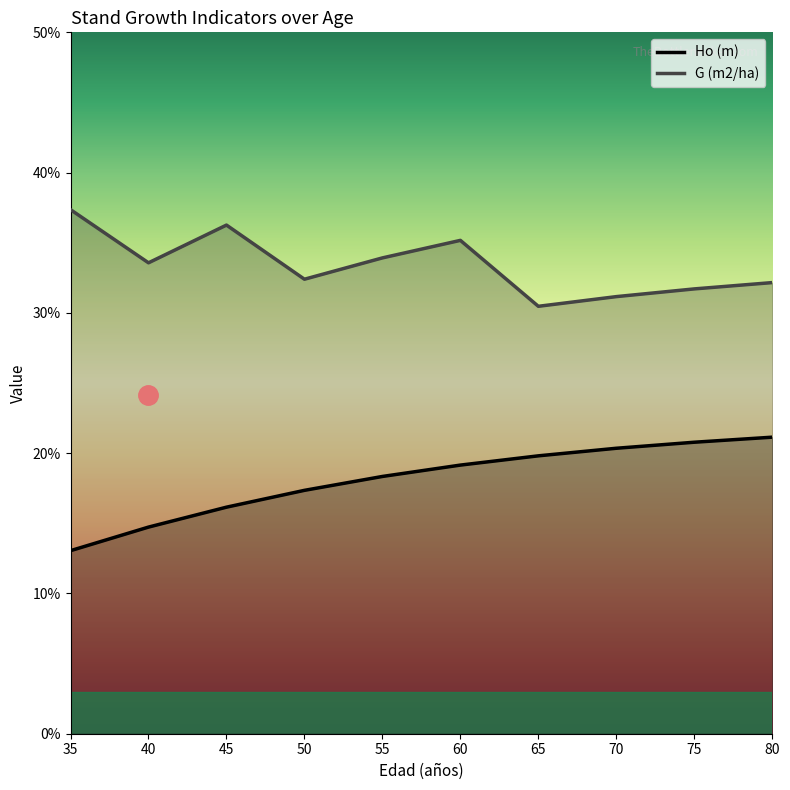

What is the sum of all Ho (m) values?

180.8